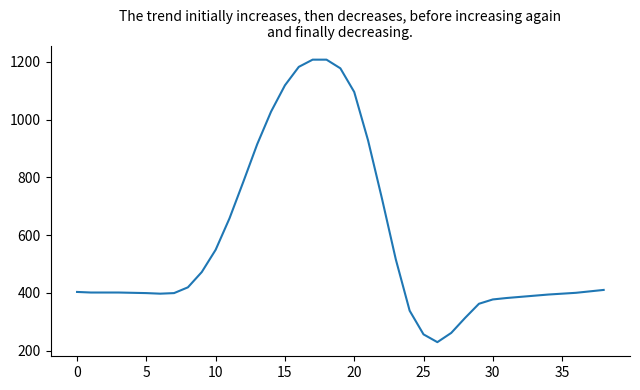

What is the minimum value shown in the chart?

229